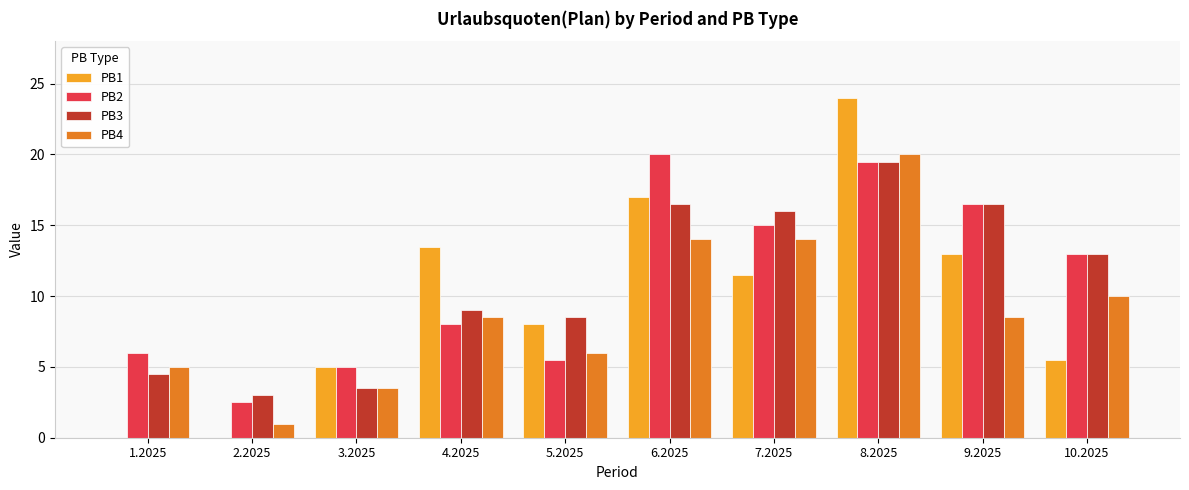

Reading right to left, what are all the values shown in this chart?

PB1: 5.5	13.0	24.0	11.5	17.0	8.0	13.5	5.0	0.0	0.0
PB2: 13.0	16.5	19.5	15.0	20.0	5.5	8.0	5.0	2.5	6.0
PB3: 13.0	16.5	19.5	16.0	16.5	8.5	9.0	3.5	3.0	4.5
PB4: 10.0	8.5	20.0	14.0	14.0	6.0	8.5	3.5	1.0	5.0